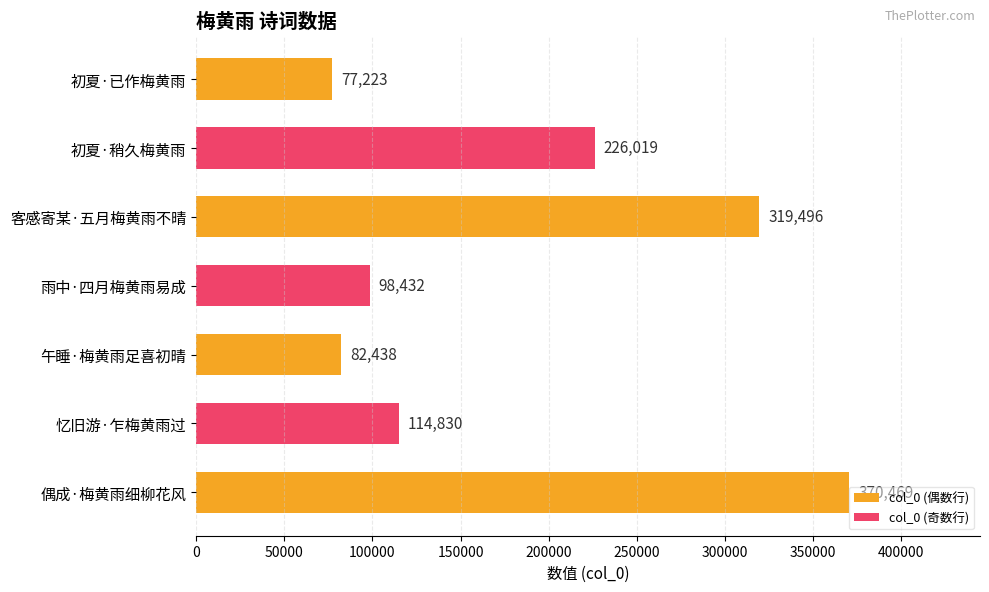

What is the average value?

184130